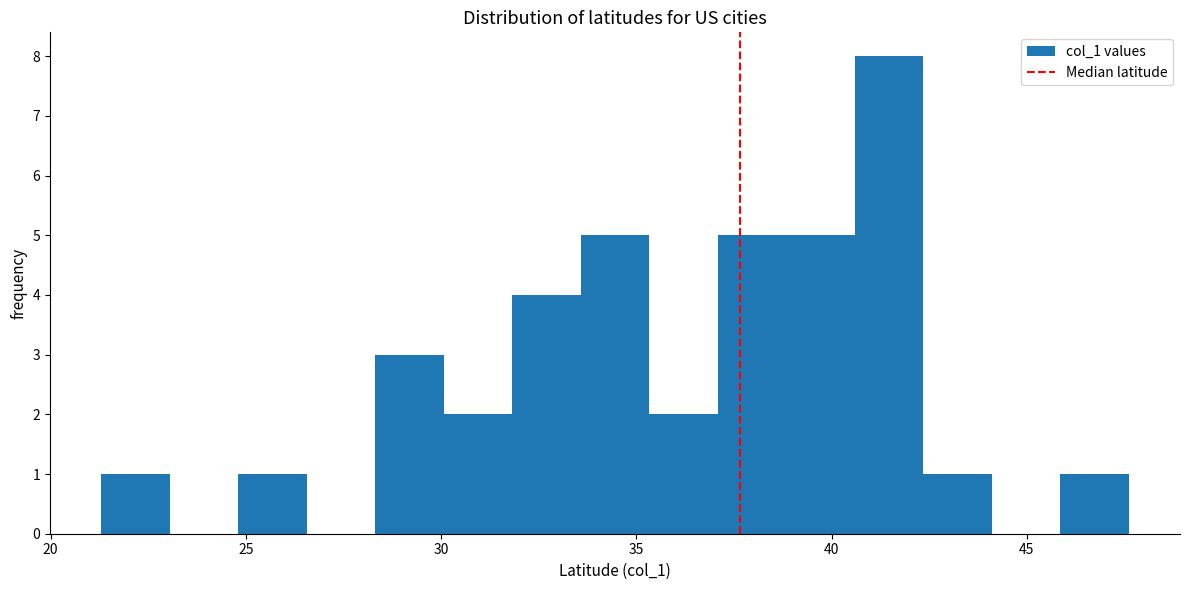

Read against the x-axis, roughly where is the centre of the tallest bar?

41.5